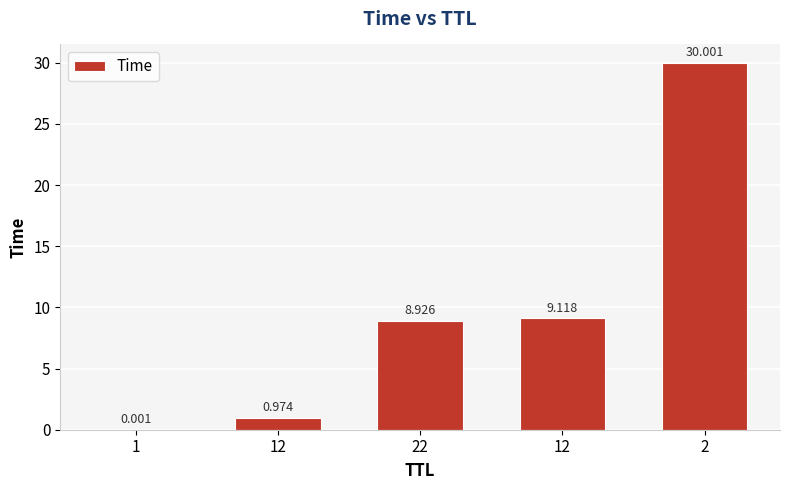

Where does the data first go above 8?

22